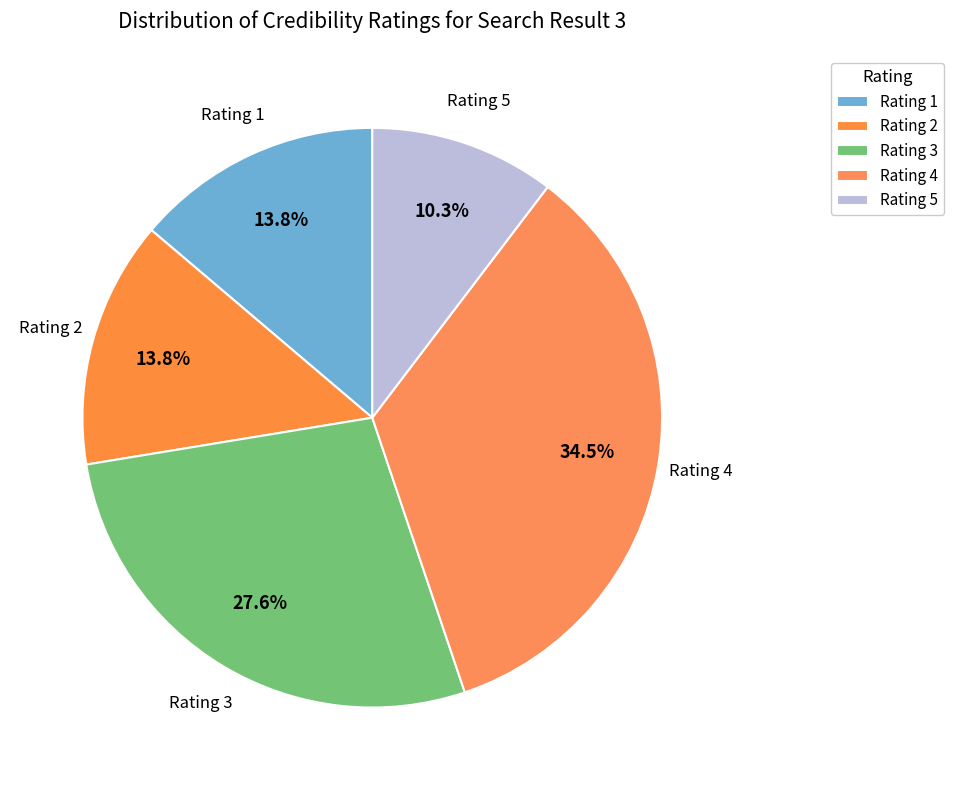

Does any single category account for the majority?

No